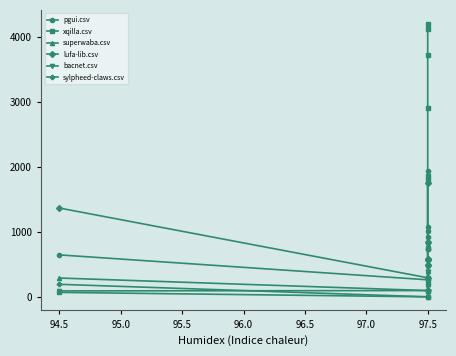

Is this an area chart (filled region under the line)?

No